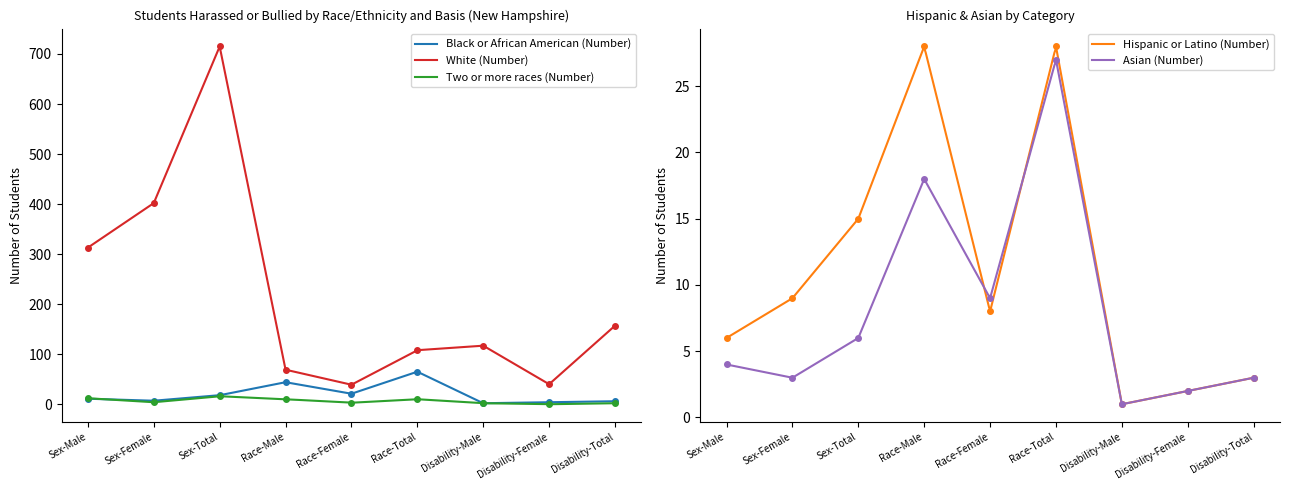

Where does the White (Number) series first go above 117?

Sex-Male